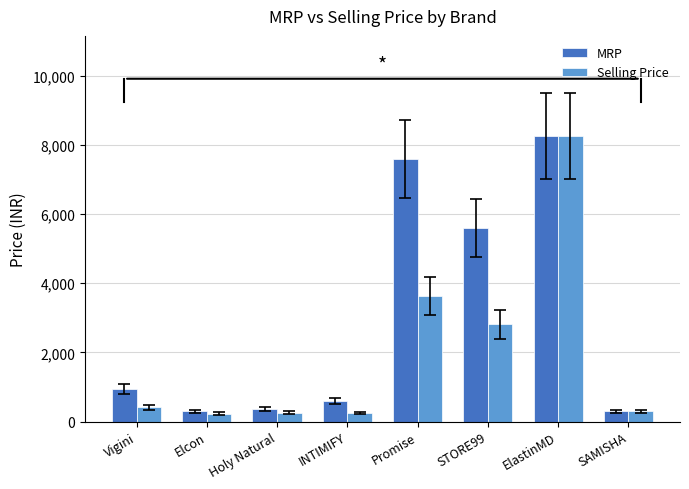

The Selling Price series shows 409 at Vigini. True or false?

True